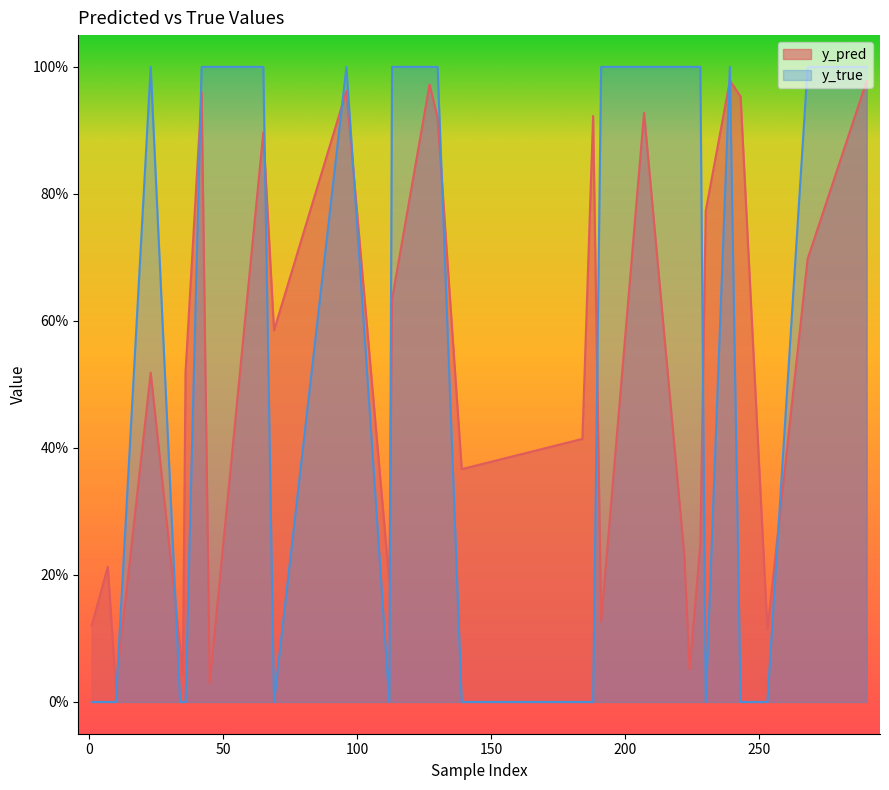

Which series has the largest total across all categories?

y_true